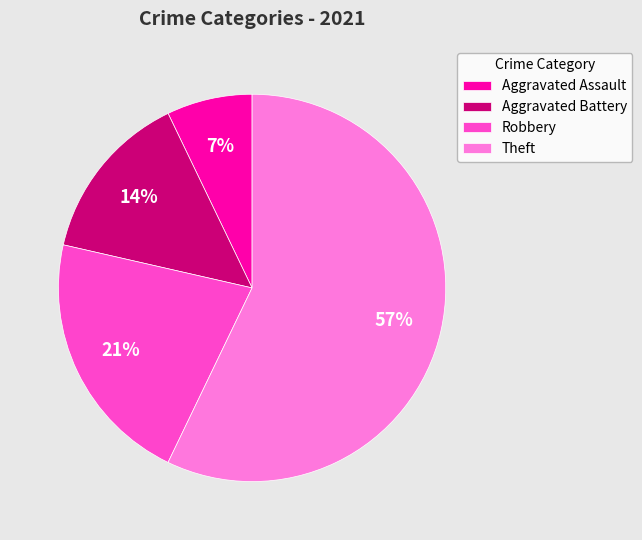

Is there a majority slice in this chart?

Yes